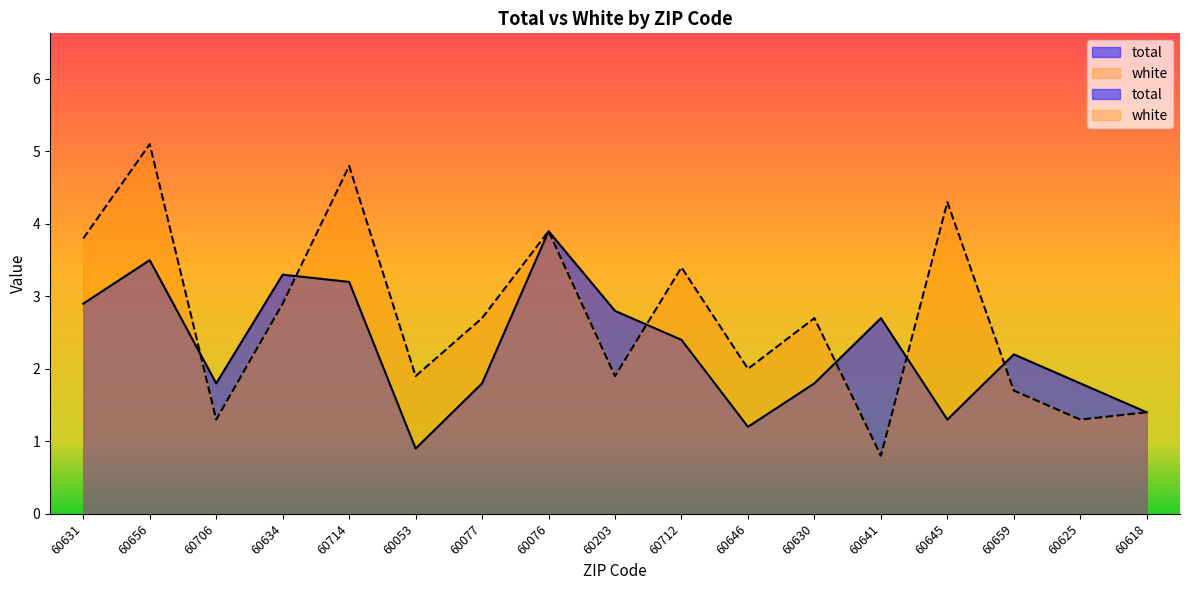

At which label does total reach its minimum?

60053